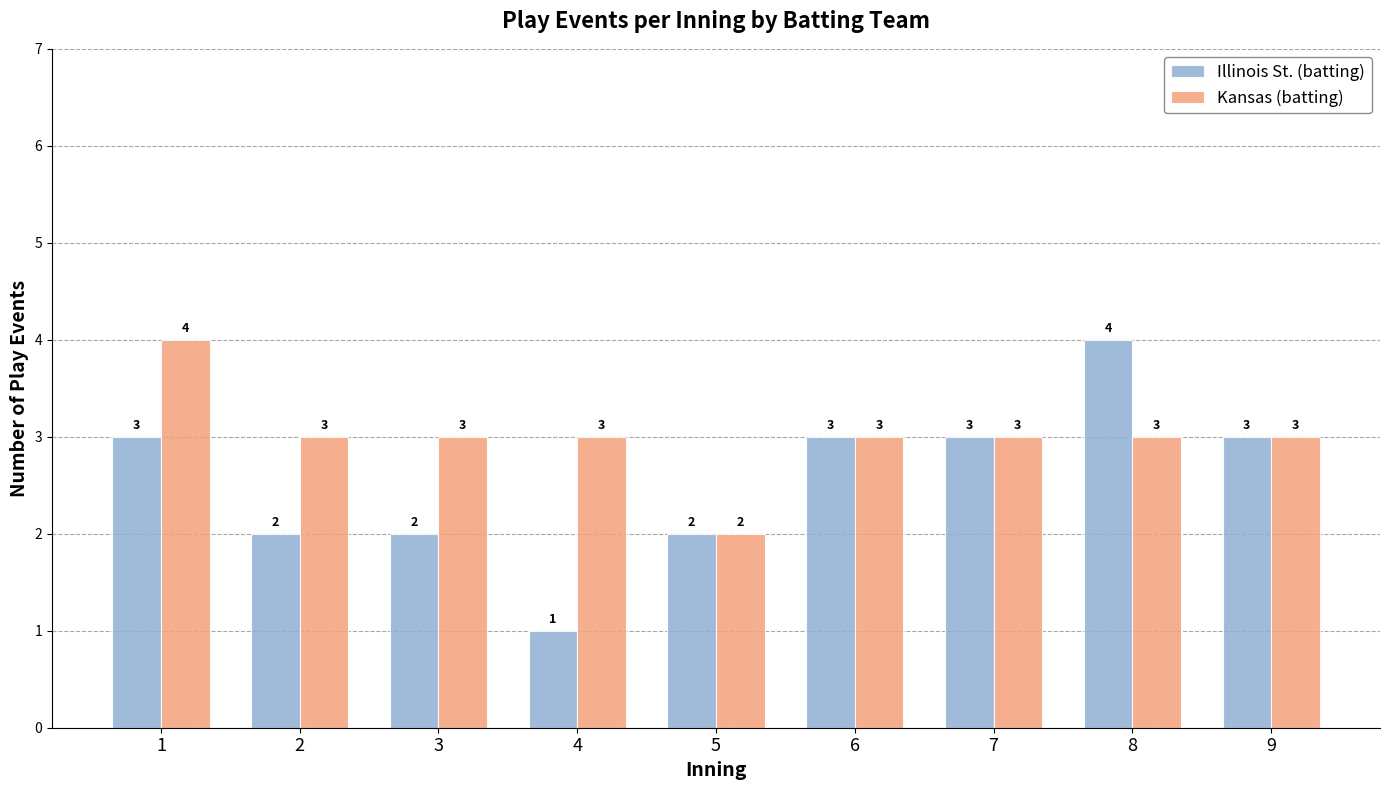

Is it true that Illinois St. (batting) equals 0 at 4?

False